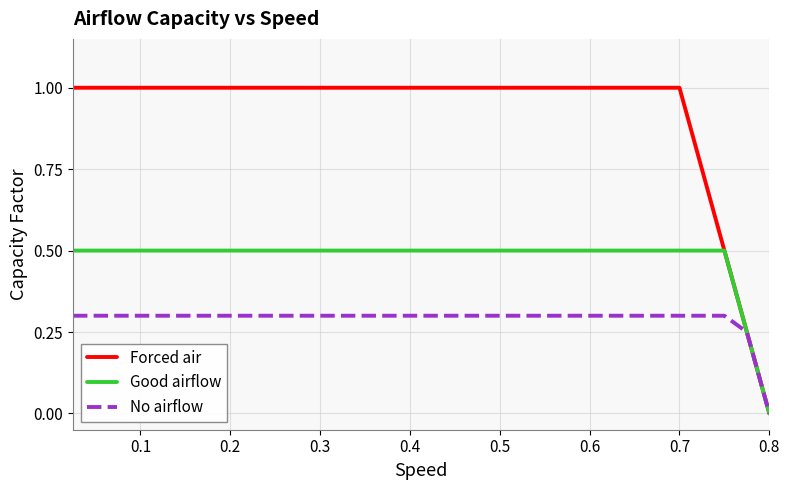

List the series in order of their peak value, lowest first.

No airflow, Good airflow, Forced air